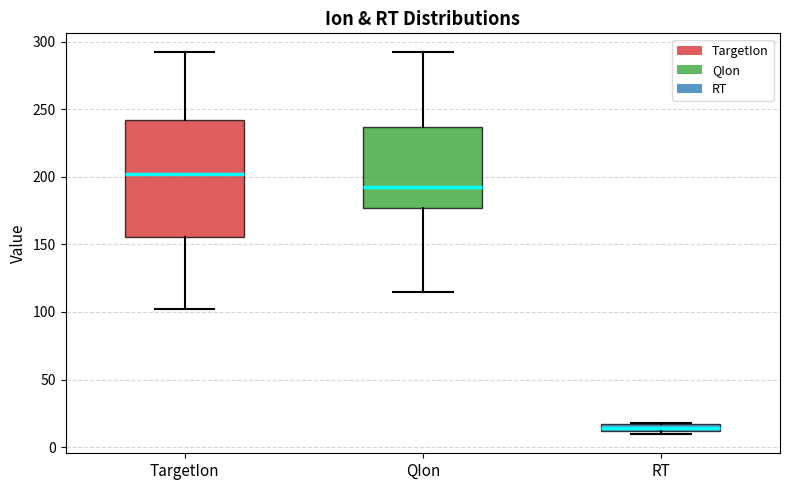

Which box has the lowest median line?

RT